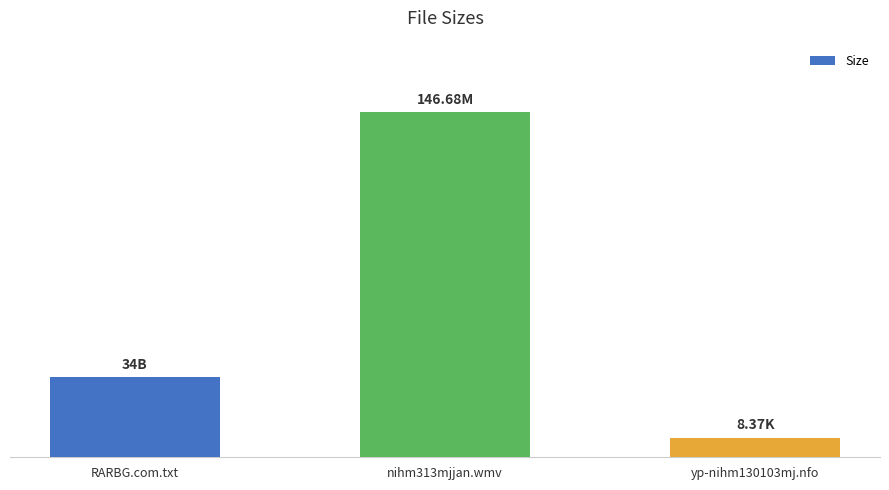

Are the bars horizontal?

No